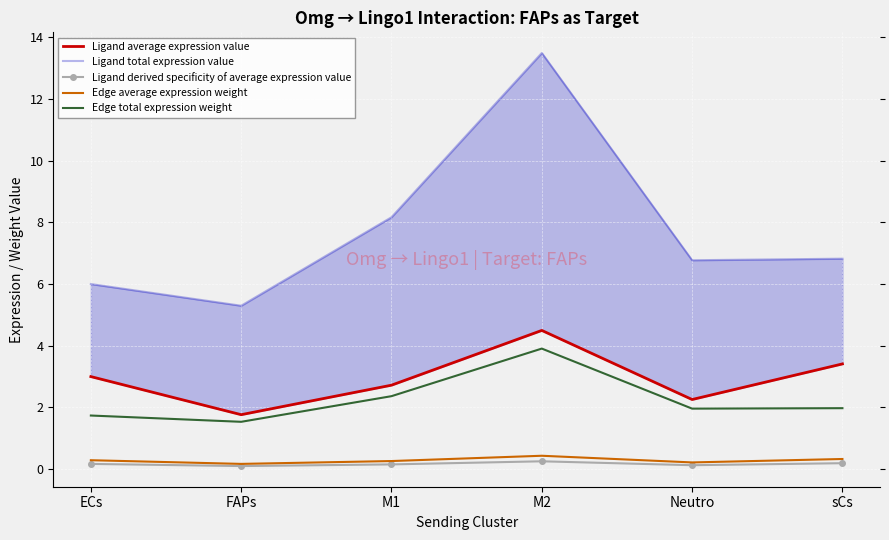

Rank the categories by Ligand total expression value value from highest to lowest.

M2, M1, sCs, Neutro, ECs, FAPs